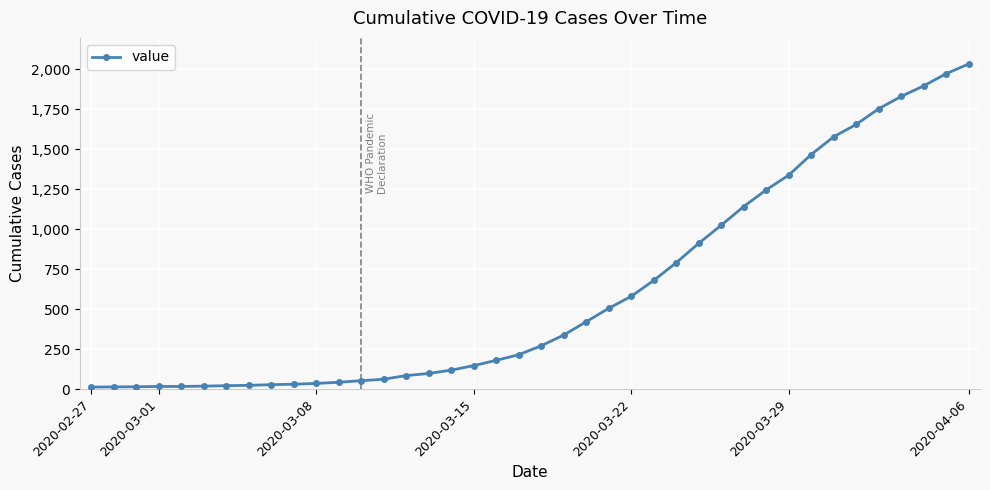

What is the maximum value shown in the chart?

2032